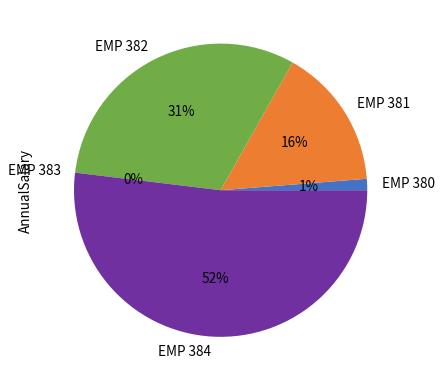

What is the total percentage of EMP 383 and EMP 382?

31.3%